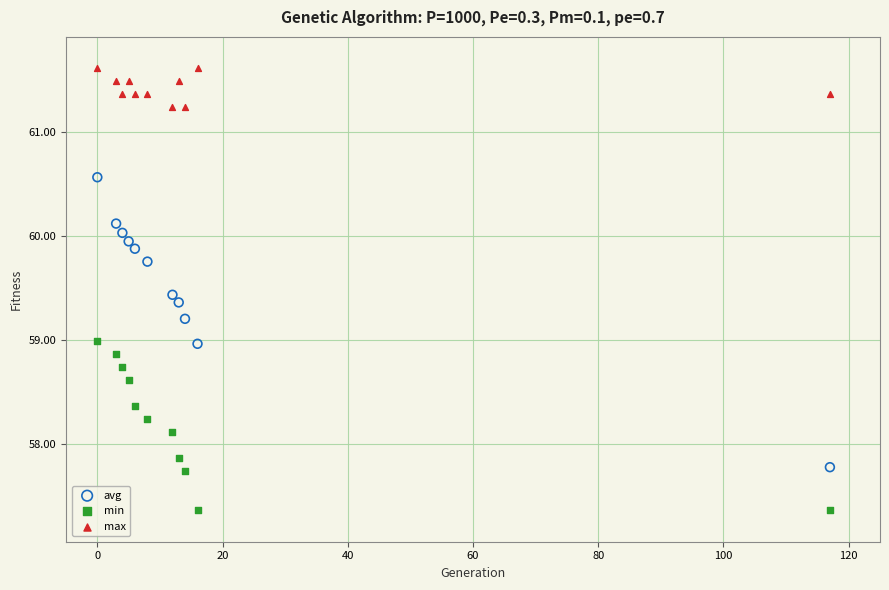

Which series contains the highest Y value?

max